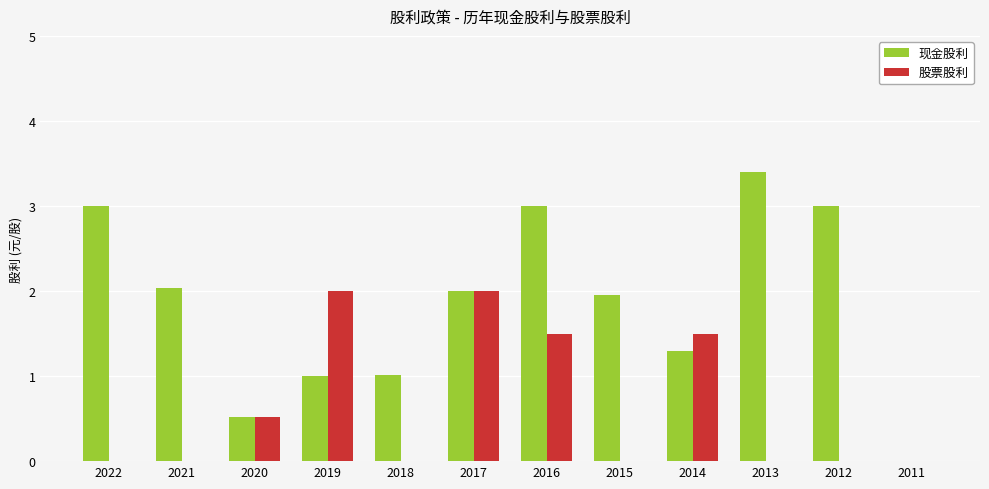

How many groups of bars are there?

12